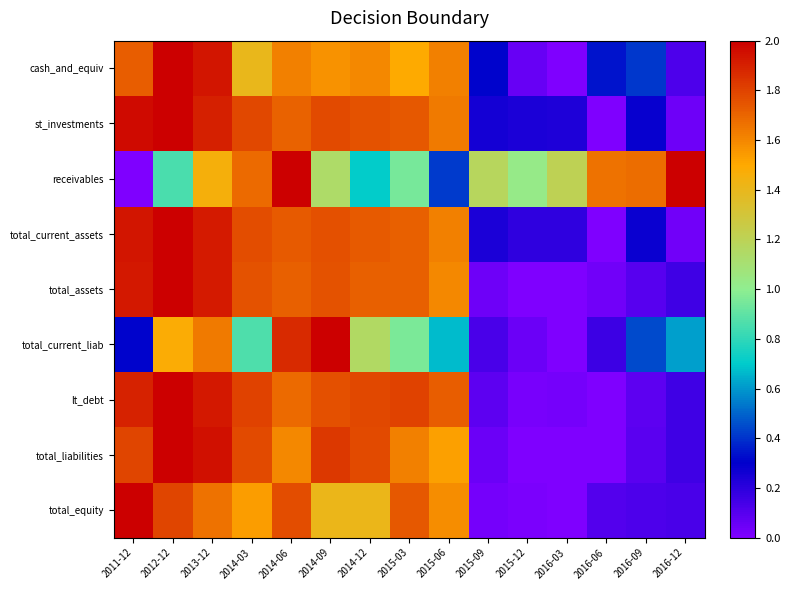

Reading right to left, transcribe all the data shown in this chart.

cash_and_equiv: 2016-12=0.1	2016-09=0.4	2016-06=0.3	2016-03=0.0	2015-12=0.1	2015-09=0.3	2015-06=1.6	2015-03=1.5	2014-12=1.6	2014-09=1.6	2014-06=1.6	2014-03=1.4	2013-12=1.9	2012-12=2.0	2011-12=1.7
st_investments: 2016-12=0.0	2016-09=0.3	2016-06=0.0	2016-03=0.2	2015-12=0.2	2015-09=0.3	2015-06=1.6	2015-03=1.7	2014-12=1.8	2014-09=1.8	2014-06=1.7	2014-03=1.8	2013-12=1.9	2012-12=2.0	2011-12=2.0
receivables: 2016-12=2.0	2016-09=1.7	2016-06=1.7	2016-03=1.2	2015-12=1.0	2015-09=1.2	2015-06=0.4	2015-03=0.9	2014-12=0.7	2014-09=1.1	2014-06=2.0	2014-03=1.7	2013-12=1.5	2012-12=0.9	2011-12=0.0
total_current_assets: 2016-12=0.0	2016-09=0.3	2016-06=0.0	2016-03=0.2	2015-12=0.2	2015-09=0.2	2015-06=1.6	2015-03=1.7	2014-12=1.7	2014-09=1.8	2014-06=1.7	2014-03=1.8	2013-12=1.9	2012-12=2.0	2011-12=1.9
total_assets: 2016-12=0.1	2016-09=0.1	2016-06=0.0	2016-03=0.0	2015-12=0.0	2015-09=0.0	2015-06=1.6	2015-03=1.7	2014-12=1.7	2014-09=1.8	2014-06=1.7	2014-03=1.8	2013-12=1.9	2012-12=2.0	2011-12=1.9
total_current_liab: 2016-12=0.6	2016-09=0.4	2016-06=0.2	2016-03=0.0	2015-12=0.1	2015-09=0.1	2015-06=0.7	2015-03=1.0	2014-12=1.2	2014-09=2.0	2014-06=1.9	2014-03=0.9	2013-12=1.6	2012-12=1.5	2011-12=0.3
lt_debt: 2016-12=0.2	2016-09=0.1	2016-06=0.0	2016-03=0.0	2015-12=0.0	2015-09=0.1	2015-06=1.7	2015-03=1.8	2014-12=1.8	2014-09=1.8	2014-06=1.7	2014-03=1.8	2013-12=1.9	2012-12=2.0	2011-12=1.9
total_liabilities: 2016-12=0.2	2016-09=0.1	2016-06=0.0	2016-03=0.0	2015-12=0.0	2015-09=0.1	2015-06=1.5	2015-03=1.6	2014-12=1.8	2014-09=1.8	2014-06=1.6	2014-03=1.8	2013-12=2.0	2012-12=2.0	2011-12=1.8
total_equity: 2016-12=0.1	2016-09=0.1	2016-06=0.1	2016-03=0.0	2015-12=0.0	2015-09=0.0	2015-06=1.6	2015-03=1.7	2014-12=1.4	2014-09=1.4	2014-06=1.8	2014-03=1.5	2013-12=1.7	2012-12=1.8	2011-12=2.0